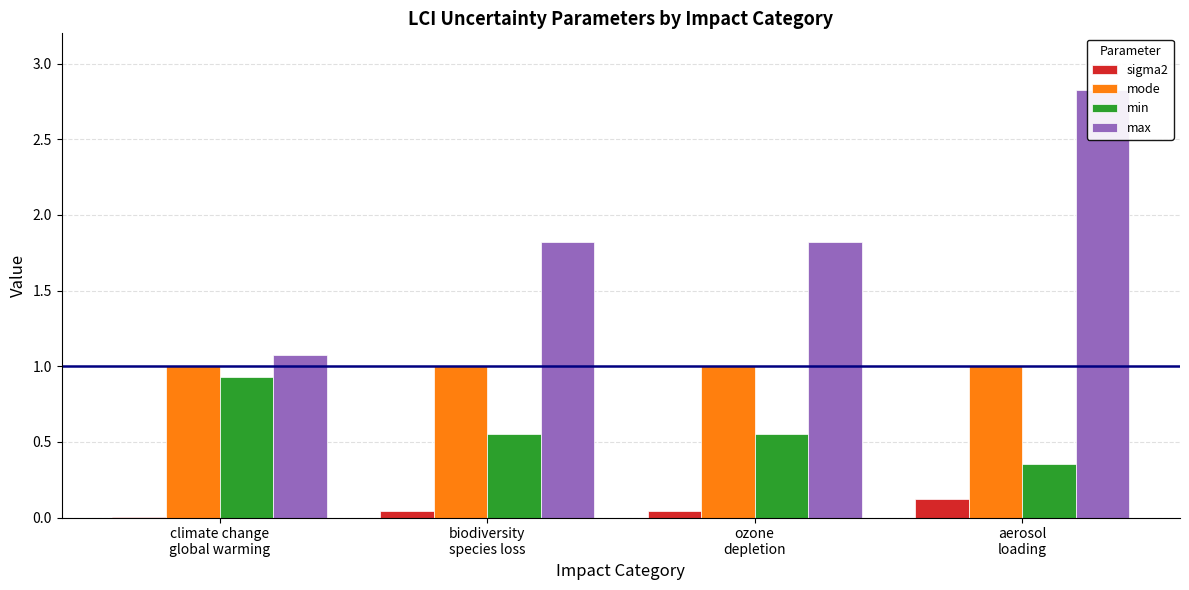

Which series has the widest spread of values?

max